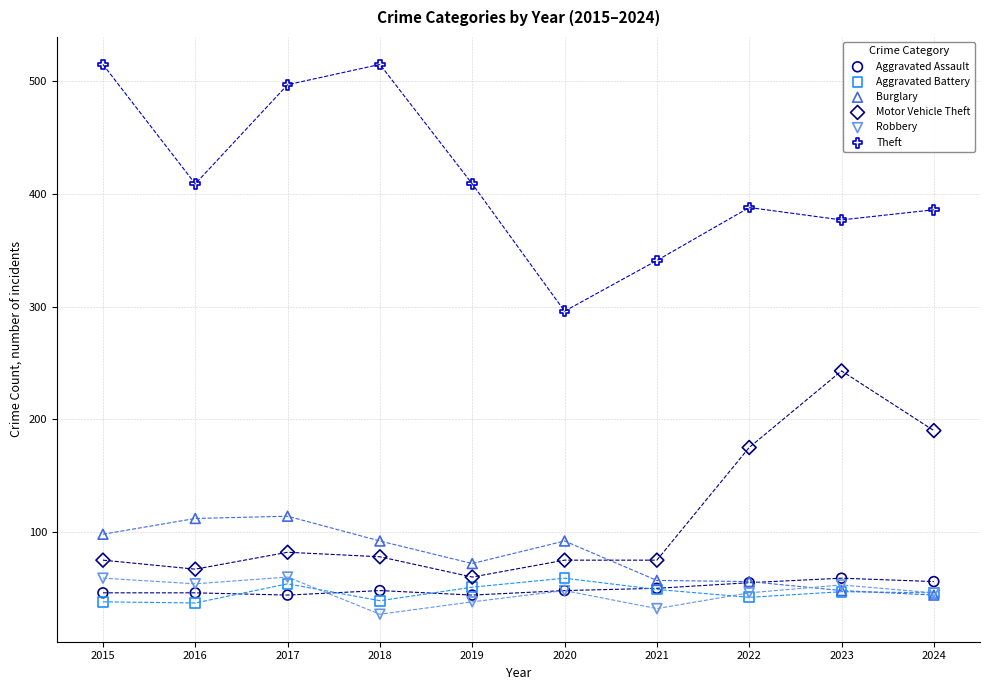

In the Motor Vehicle Theft series, what Y value is closest to 151?

175